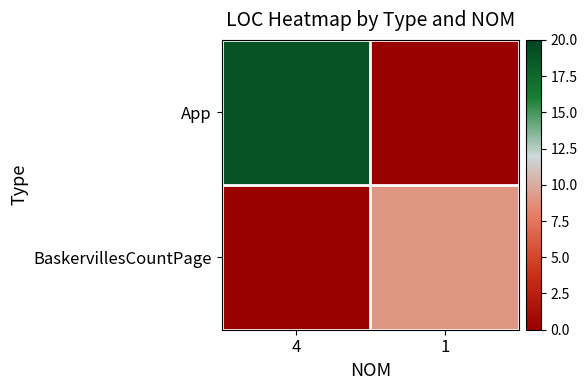

Which category has the highest value across all series?

4